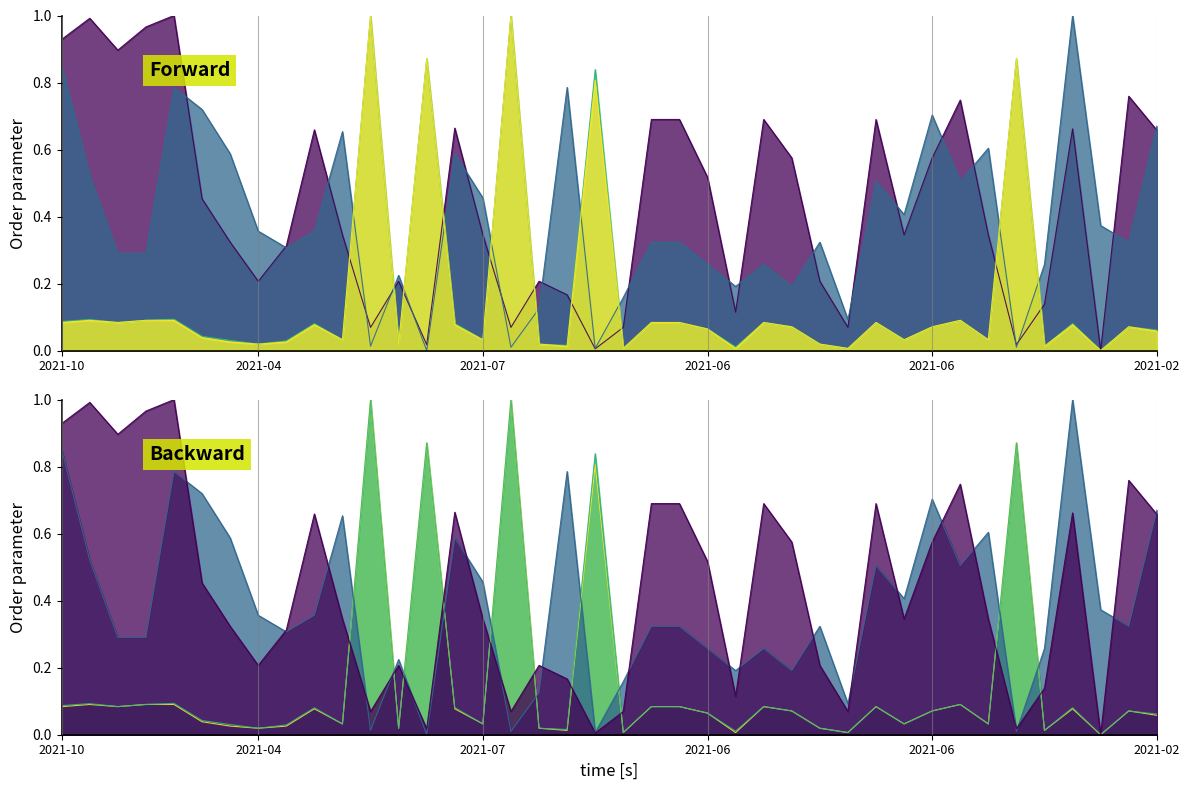

Where is Precio mínimo nearest to the value 0?

2021-06-07